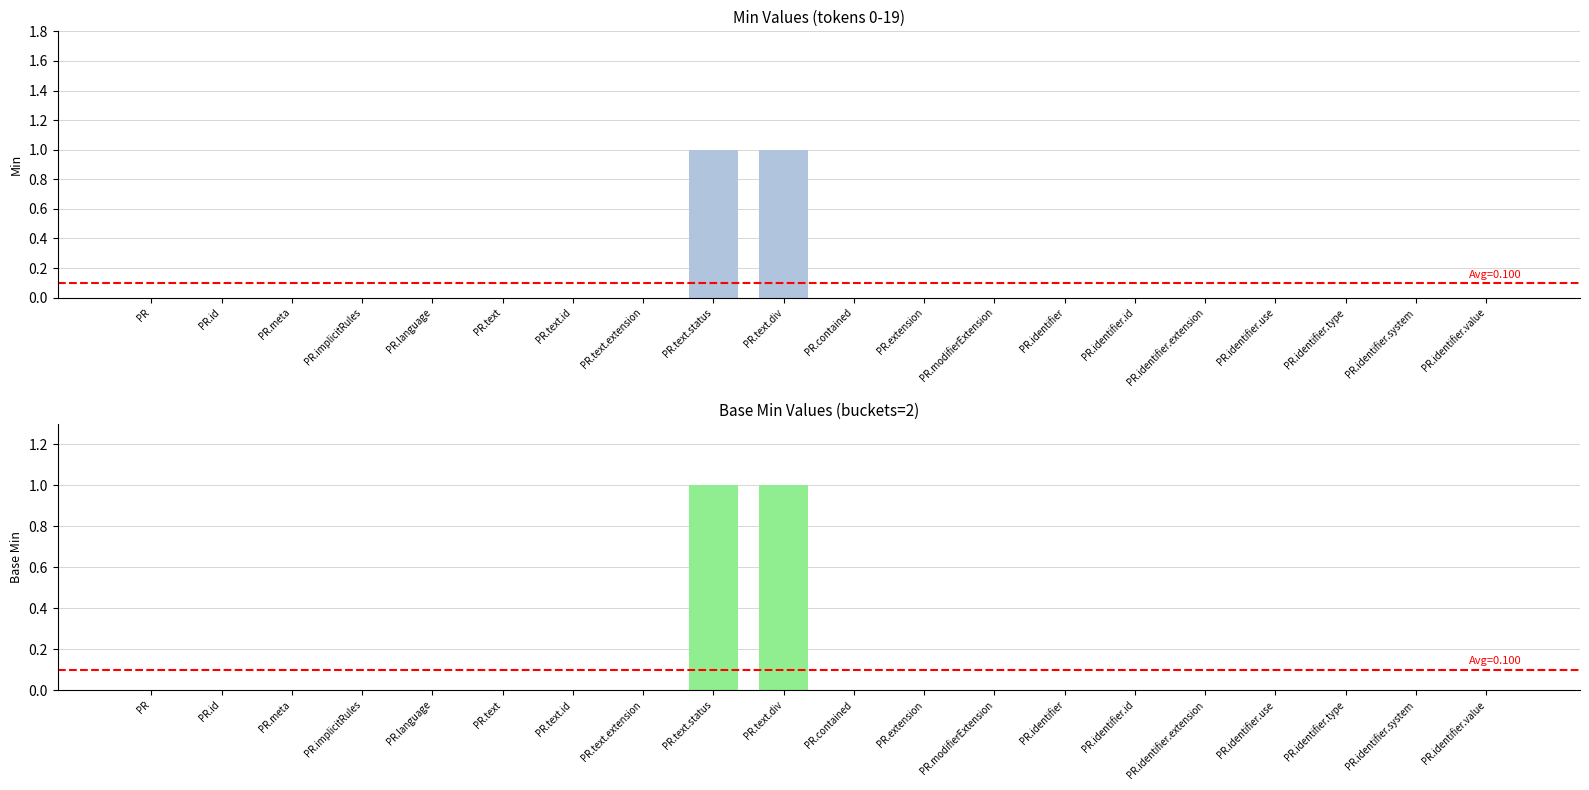

True or false: Base Min has a value of 0 at PR.meta.

True